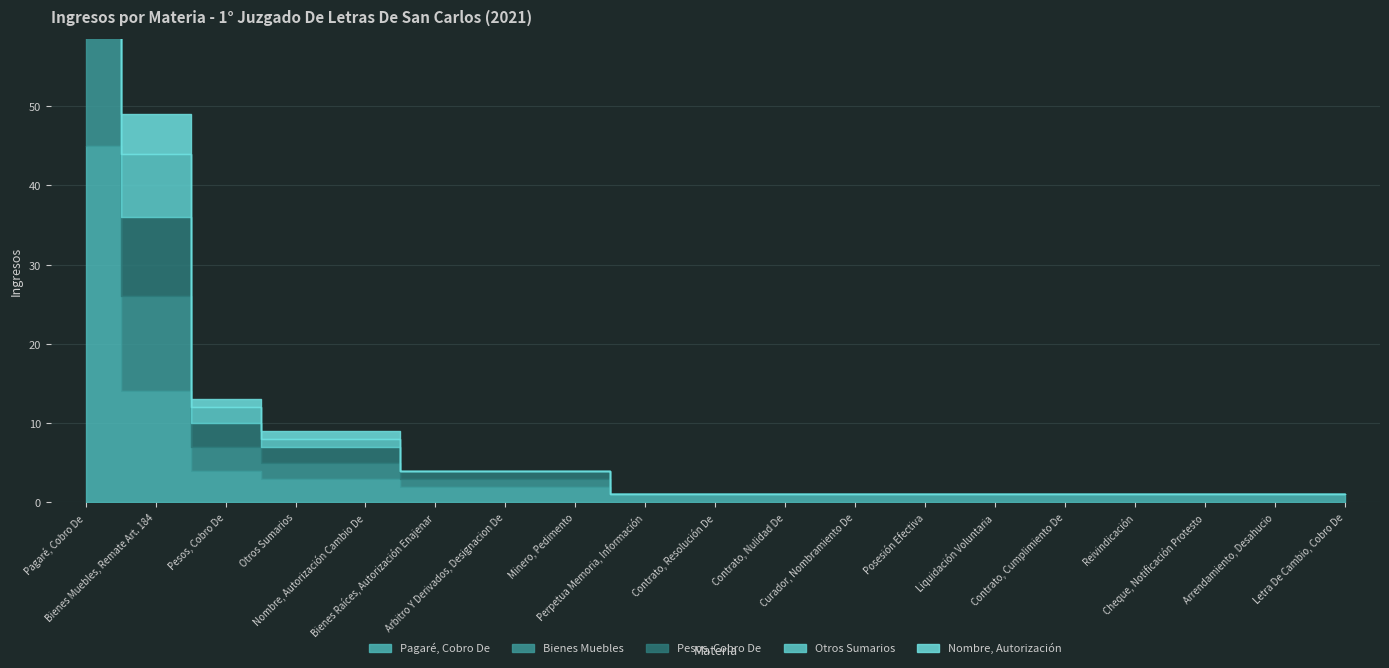

Rank the categories by Pesos, Cobro De value from highest to lowest.

Pagaré, Cobro De, Bienes Muebles, Remate Art. 184, Pesos, Cobro De, Otros Sumarios, Nombre, Autorización Cambio De, Bienes Raíces, Autorización Enajenar, Arbitro Y Derivados, Designacion De, Minero, Pedimento, Perpetua Memoria, Información, Contrato, Resolución De, Contrato, Nulidad De, Curador, Nombramiento De, Posesión Efectiva, Liquidación Voluntaria, Contrato, Cumplimiento De, Reivindicación, Cheque, Notificación Protesto, Arrendamiento, Desahucio, Letra De Cambio, Cobro De